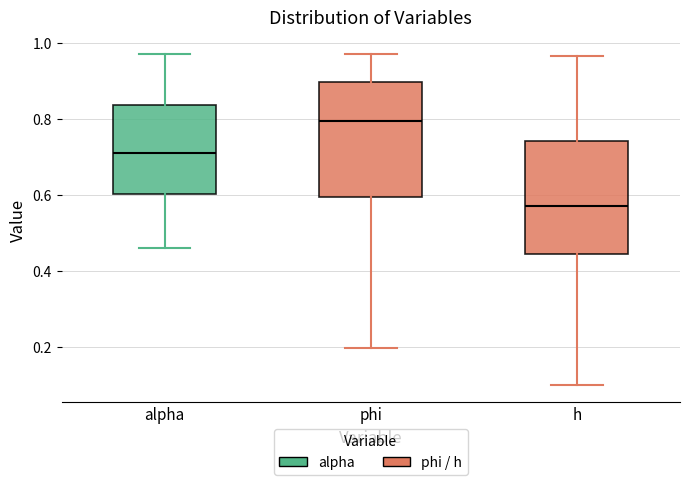

Which box's median line is the lowest?

h